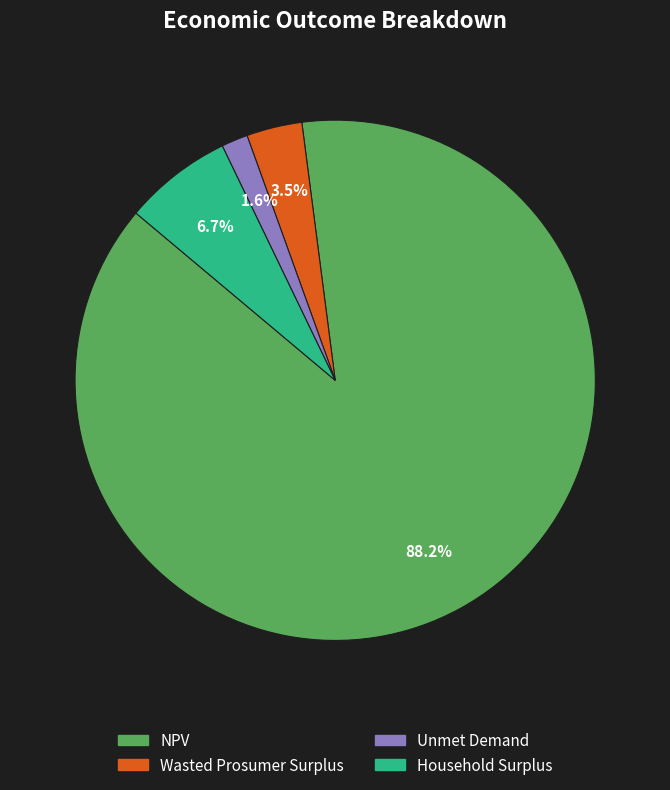

Between Unmet Demand and Household Surplus, which is larger?

Household Surplus